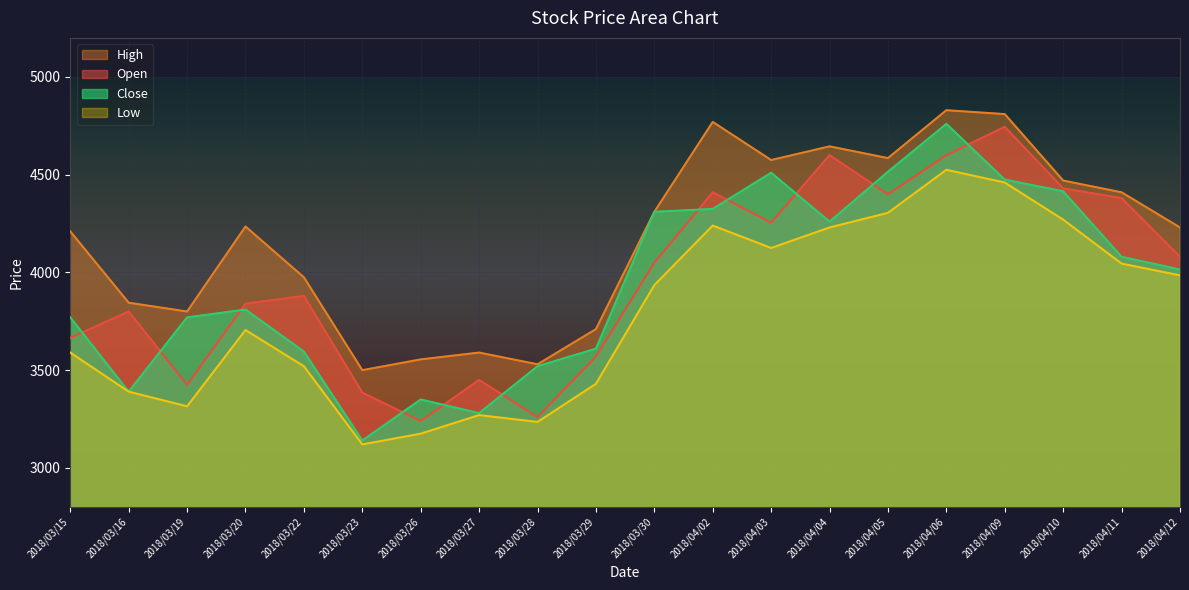

The value of Open at 2018/03/28 is 4549. True or false?

False